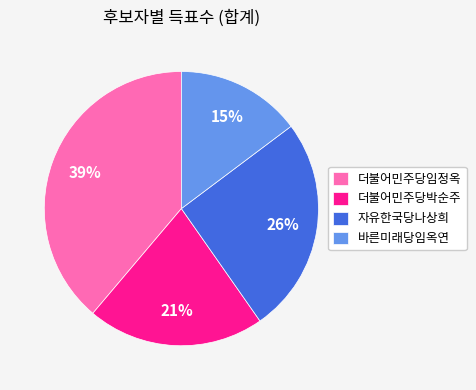

Approximately how many times larger is the value at 바른미래당임옥연 compared to 더불어민주당박순주?

0.7